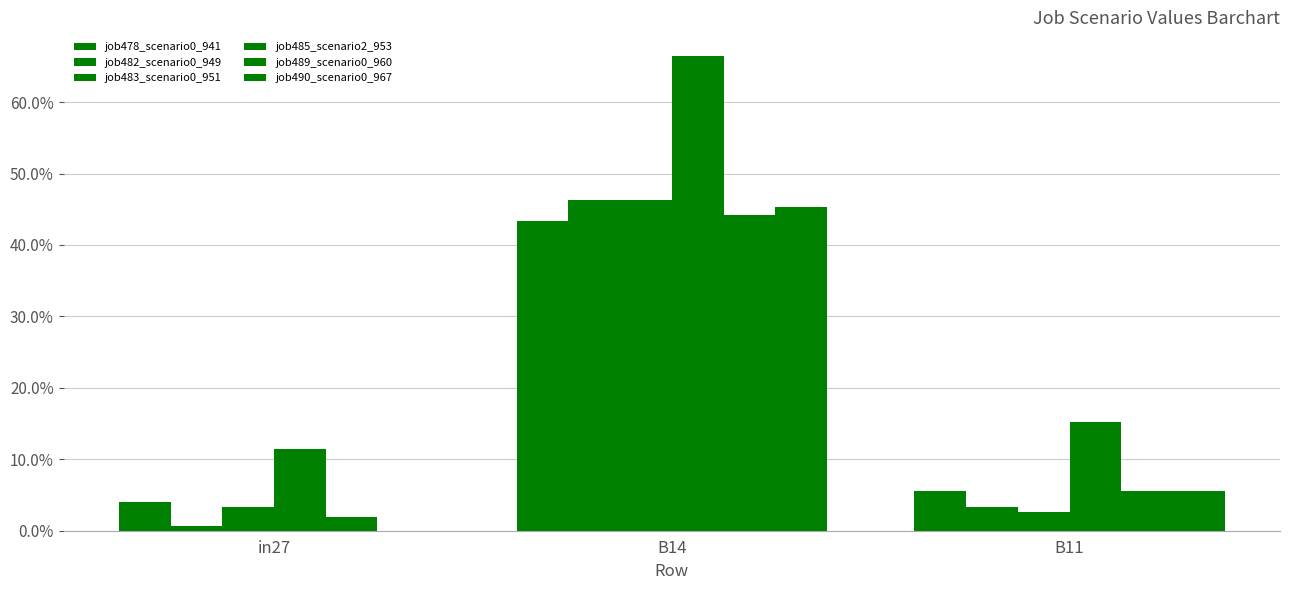

Does the chart contain stacked bars?

No